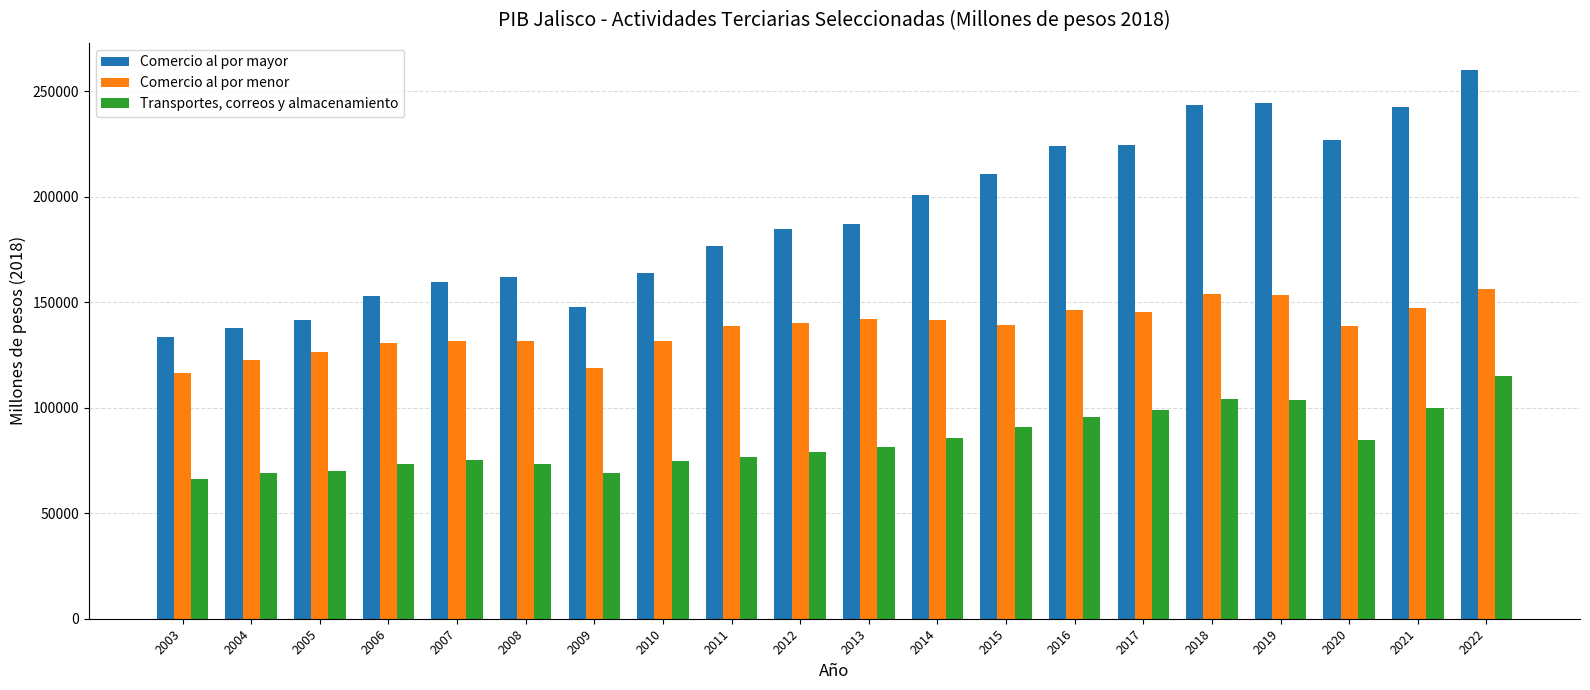

Rank the series by their average value, from highest to lowest.

Comercio al por mayor, Comercio al por menor, Transportes, correos y almacenamiento